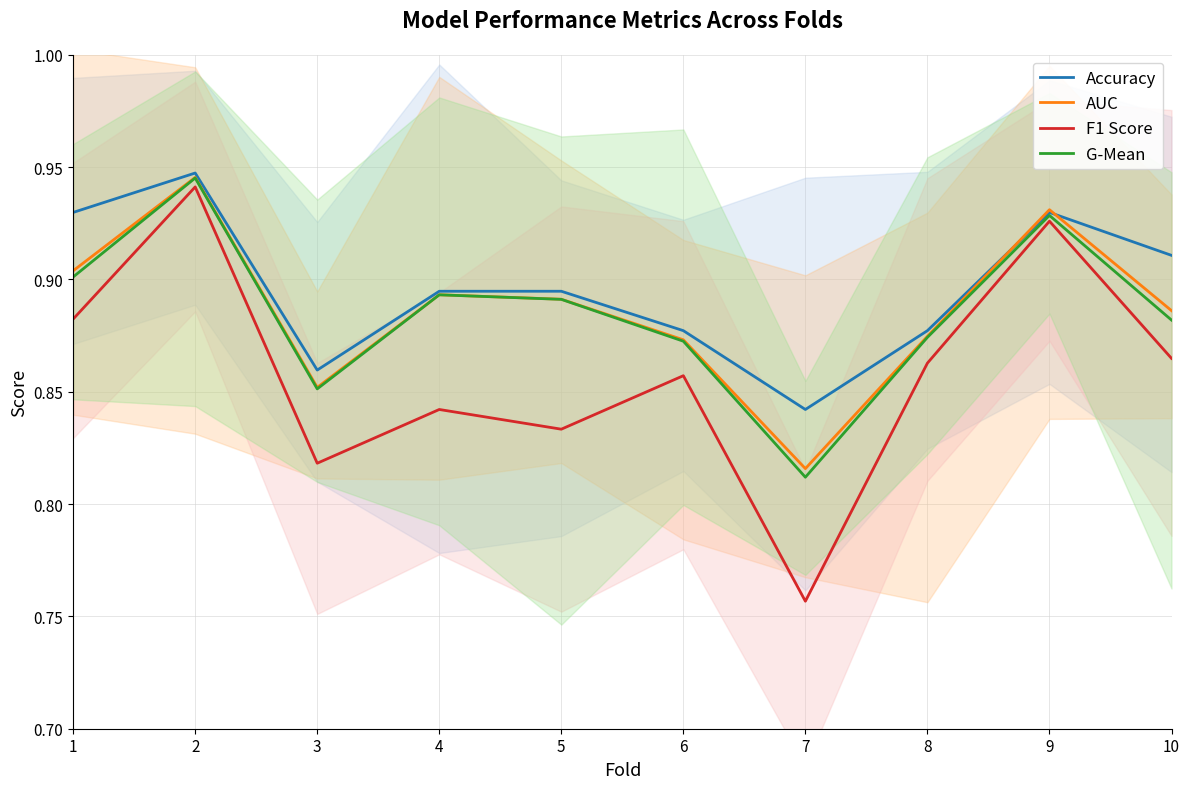

How many interior local peaks does the AUC series have?

3